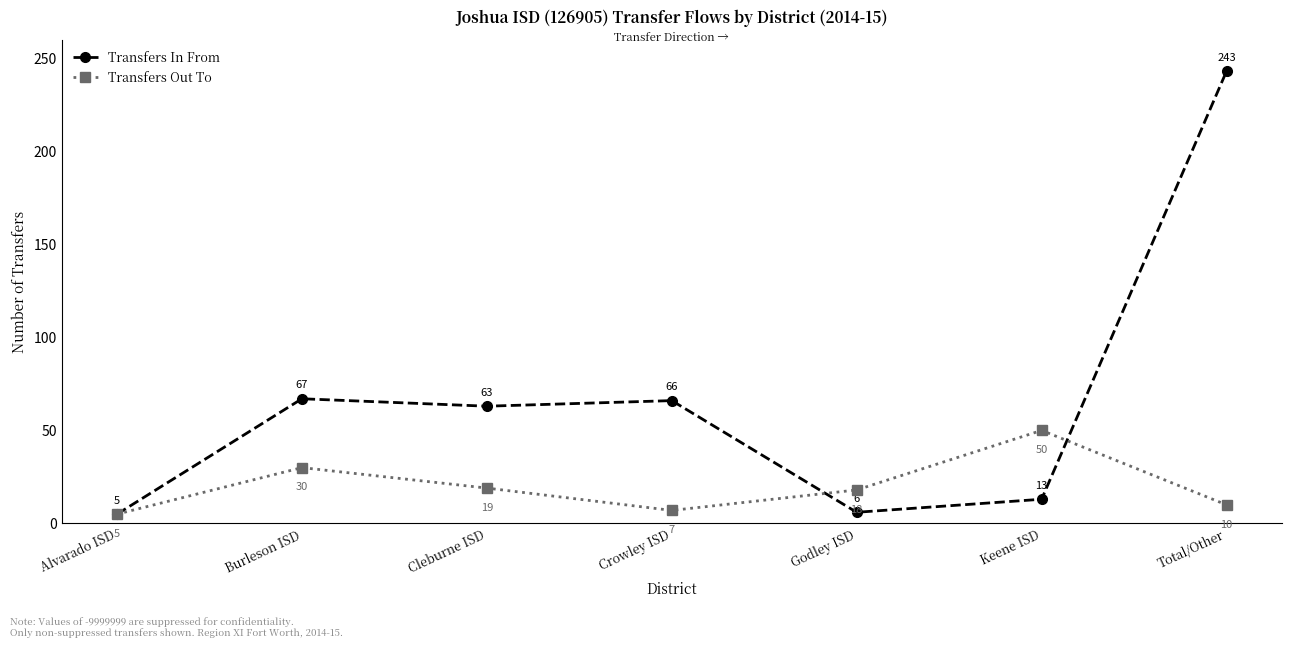

What is the label of the 2nd point from the left?

Burleson ISD